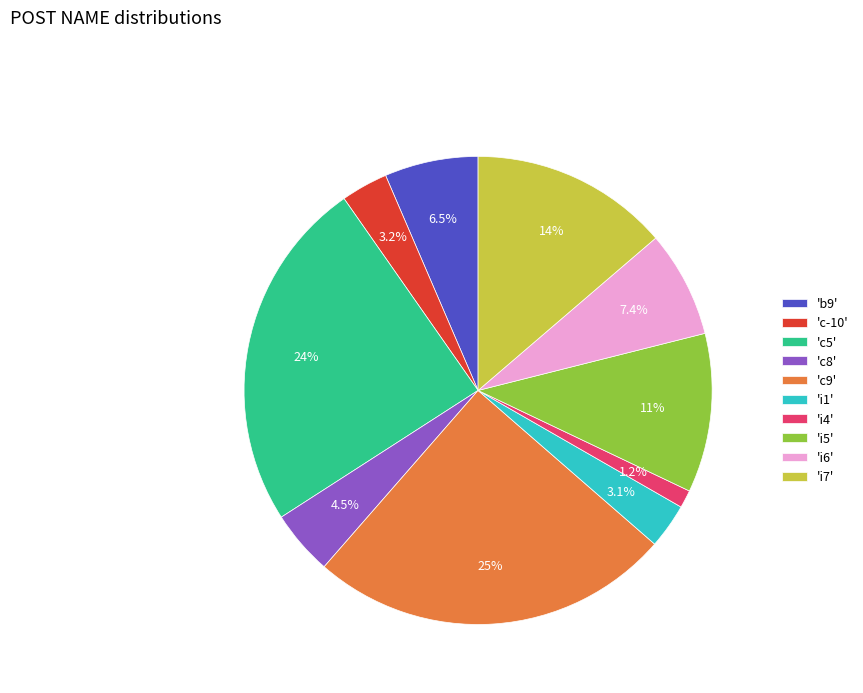

What is the largest slice in the pie chart?

'c9'